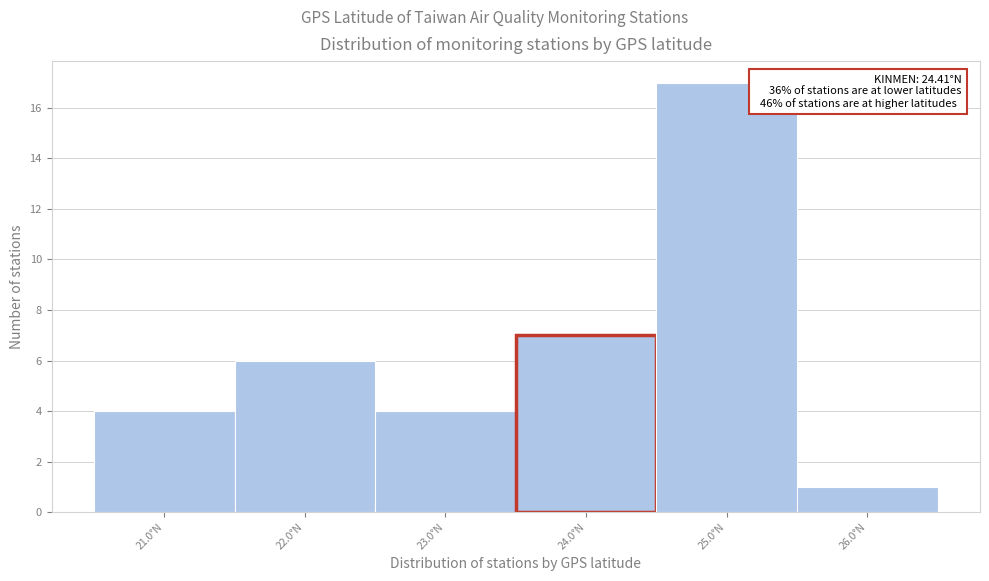

Reading left to right, list all the values displayed in this chart.

21.0°N=4	22.0°N=6	23.0°N=4	24.0°N=7	25.0°N=17	26.0°N=1